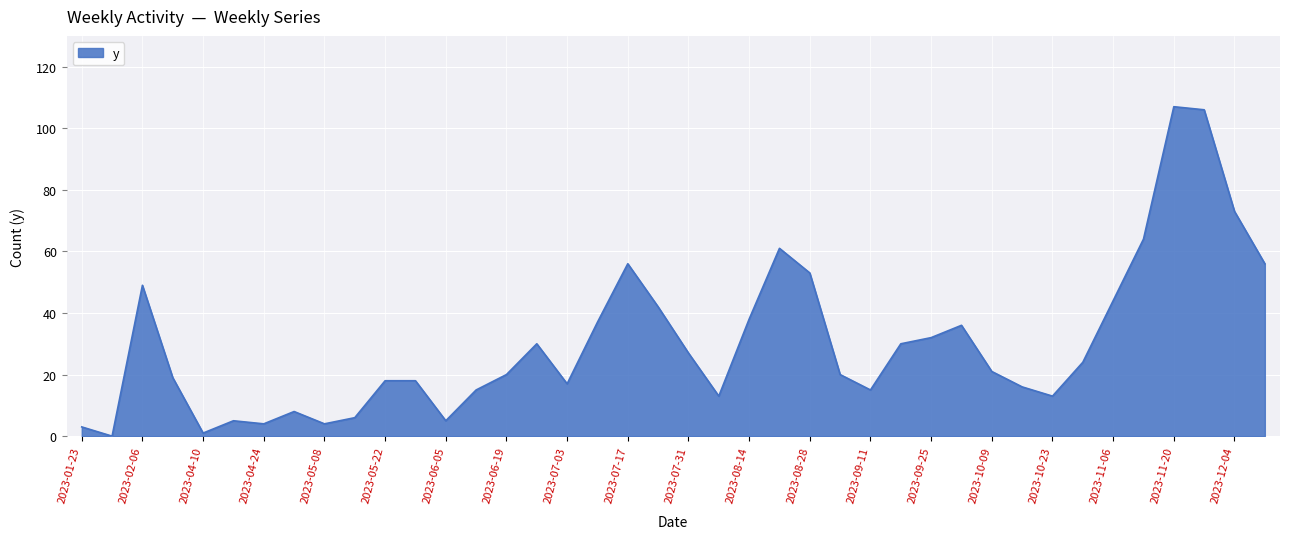

True or false: there are more than 2 points higher than both neighbors.

True